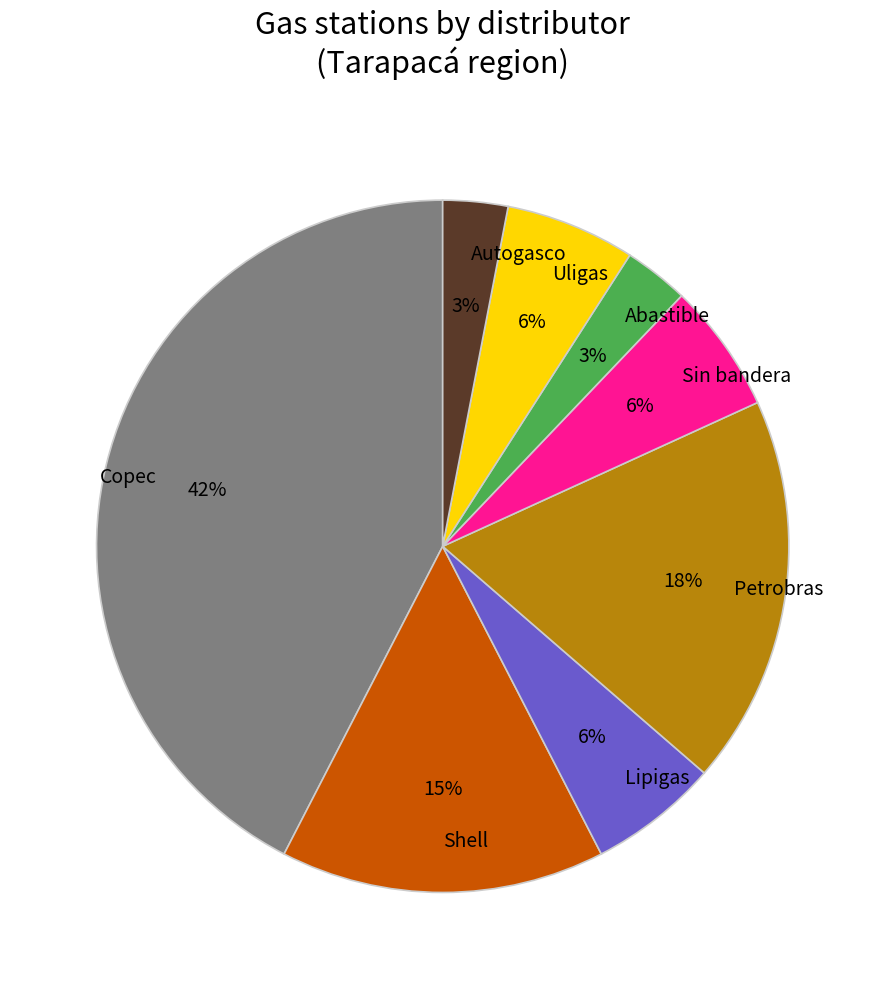

Does Shell represent more than half of the total?

No